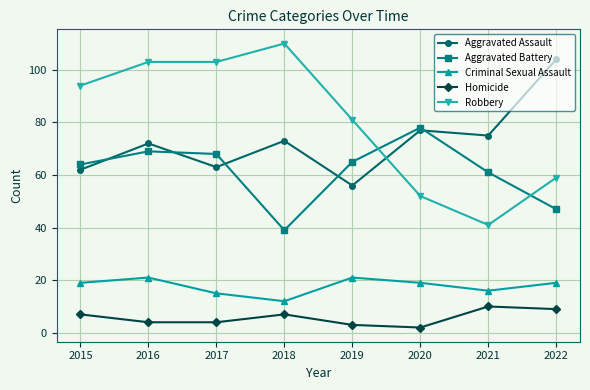

True or false: Homicide and Aggravated Assault cross at least once.

False